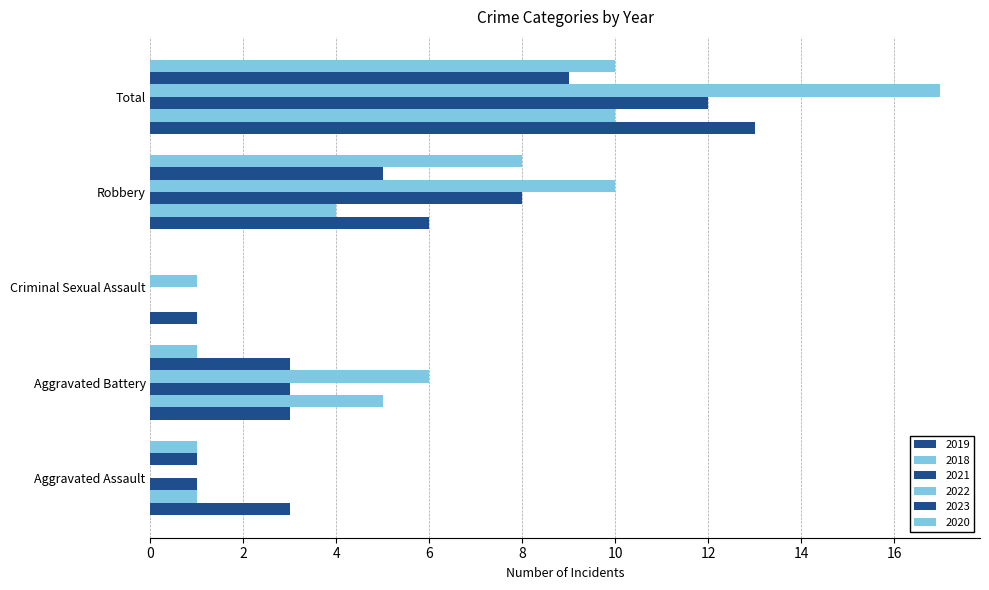

What is the difference between the second highest and second lowest values in the 2023 series?

4